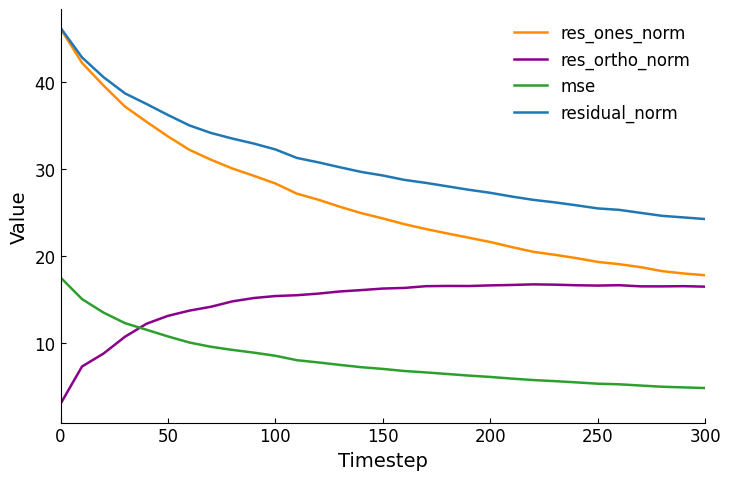

What are all the series names shown in the legend?

res_ones_norm, res_ortho_norm, mse, residual_norm